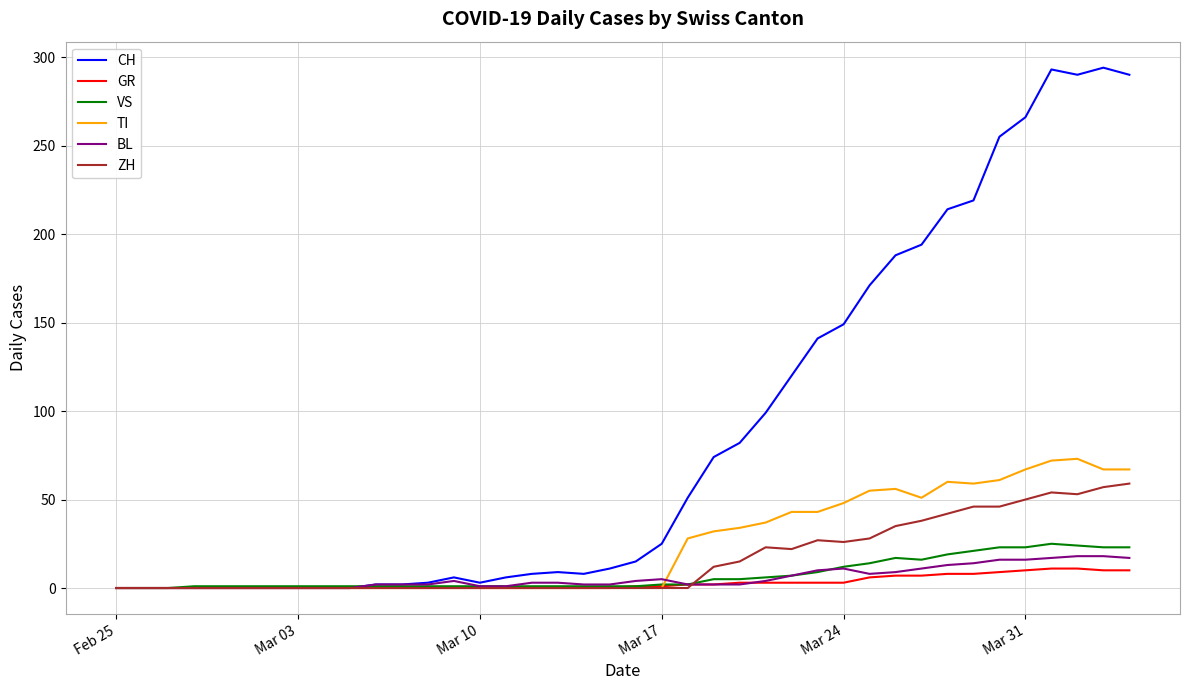

What is the maximum value shown in the chart?

294